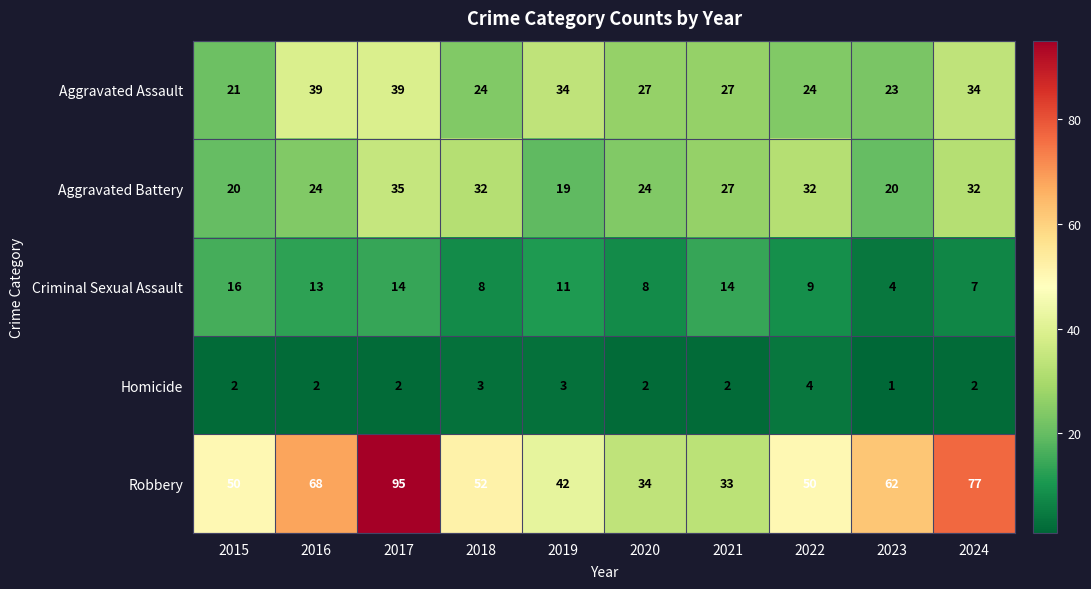

True or false: Aggravated Battery has a value of 54 at 2022.

False